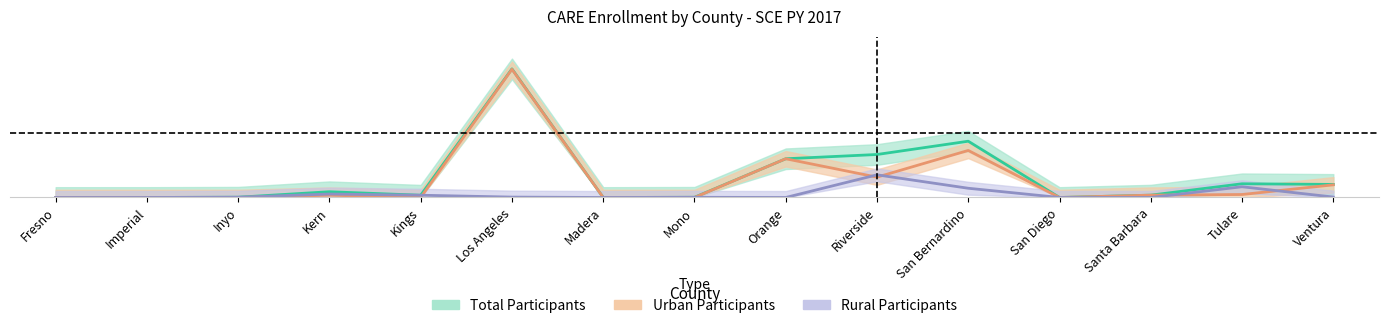

At which category does Urban Participants reach its first local valley?

Kings